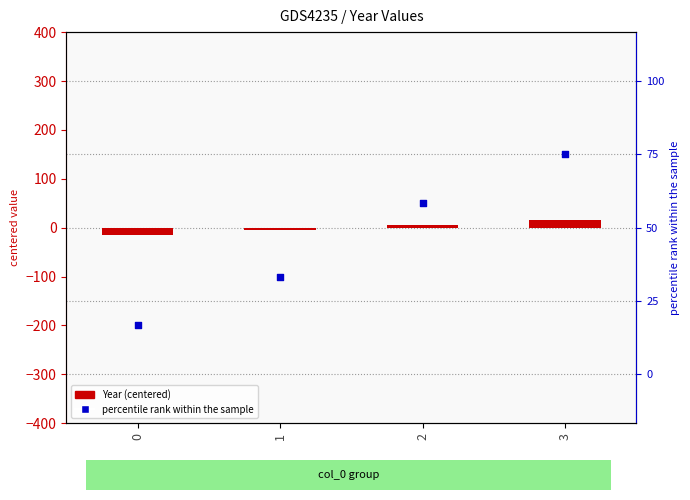

Which series has the widest spread of Y values?

percentile rank within the sample